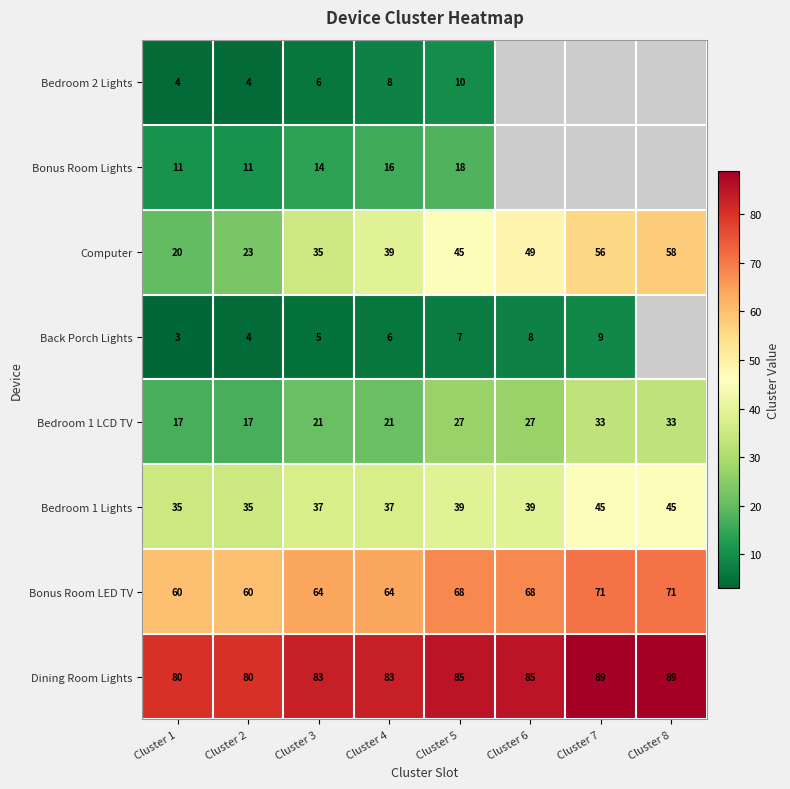

Which has a higher value, Cluster 7 or Cluster 8?

Cluster 8